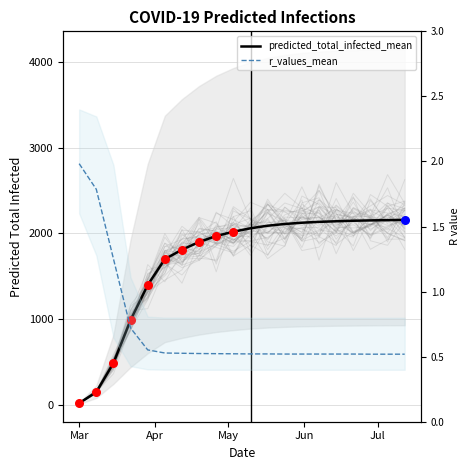

Which series reaches the maximum Y coordinate?

predicted_total_infected_mean